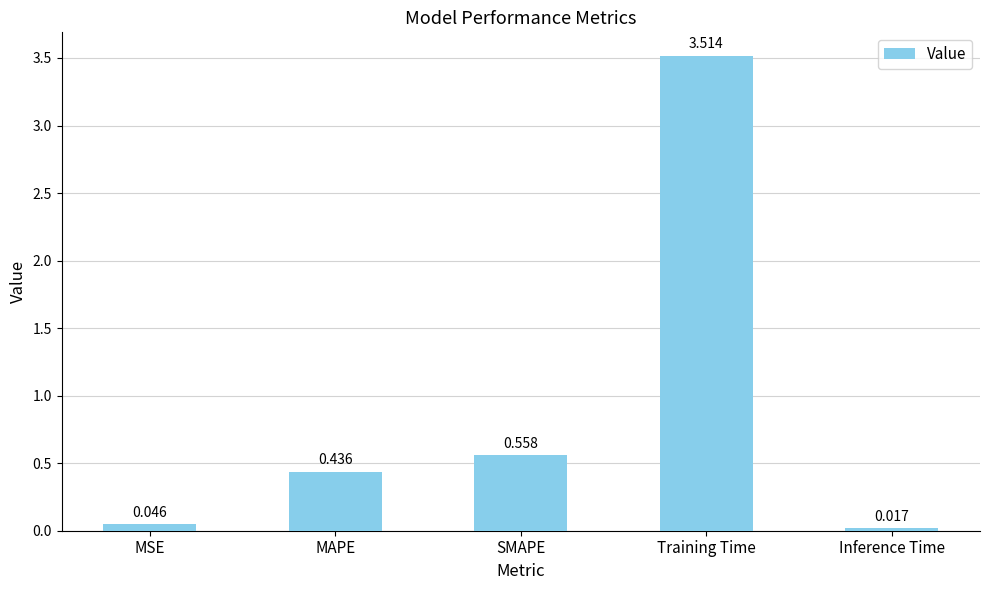

True or false: the data shows 1.6 at Training Time.

False